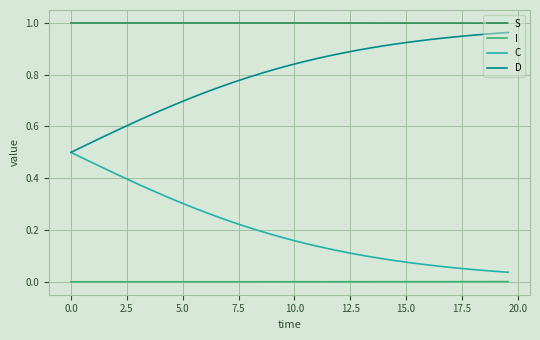

At how many categories does at least one series exceed 0?

40